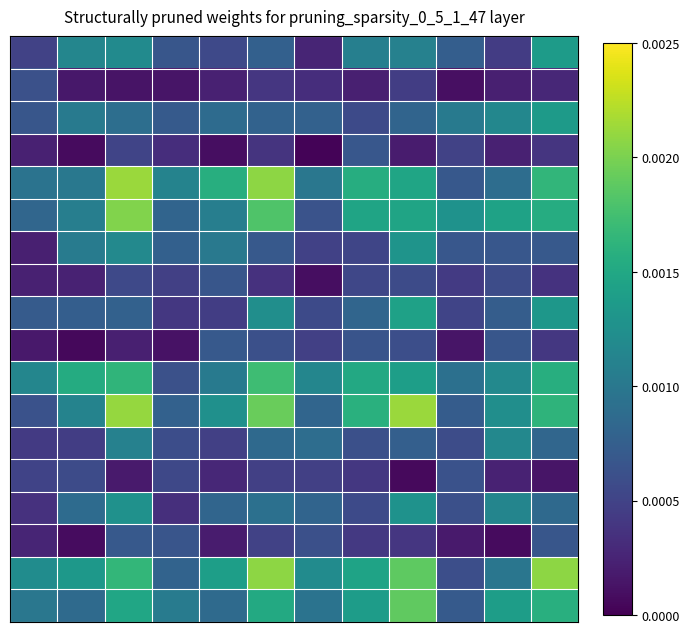

Count the number of data series in this chart.

18